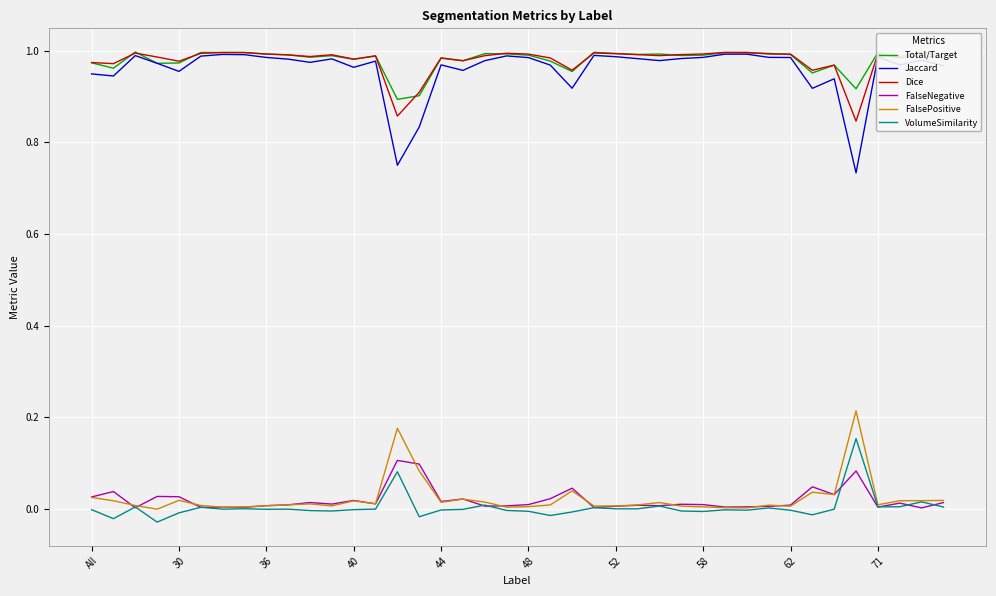

How many series are shown in this chart?

6